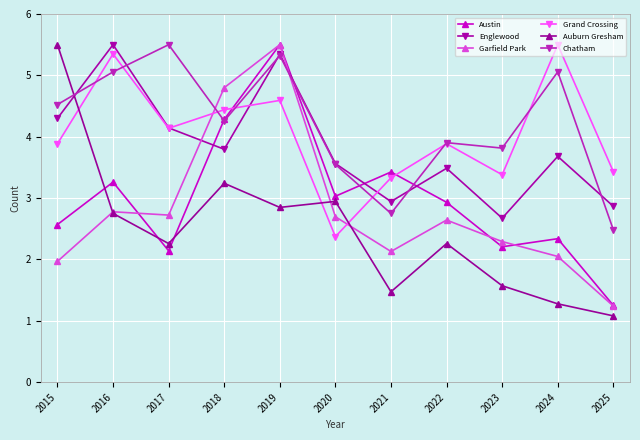

How many lines are shown in the chart?

6